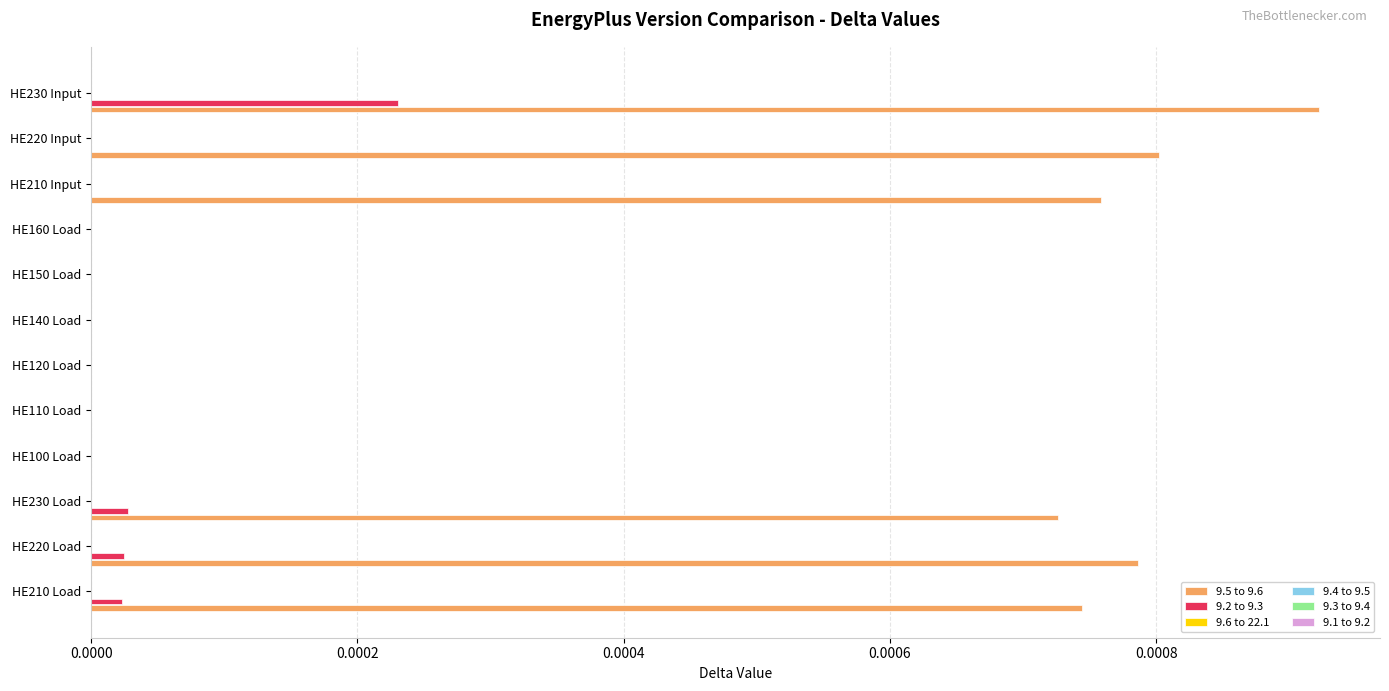

Count the number of categories in the chart.

12